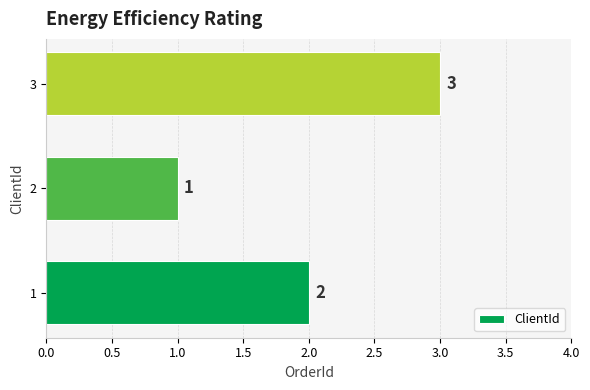

Reading bottom to top, extract all data points from this chart.

2	1	3